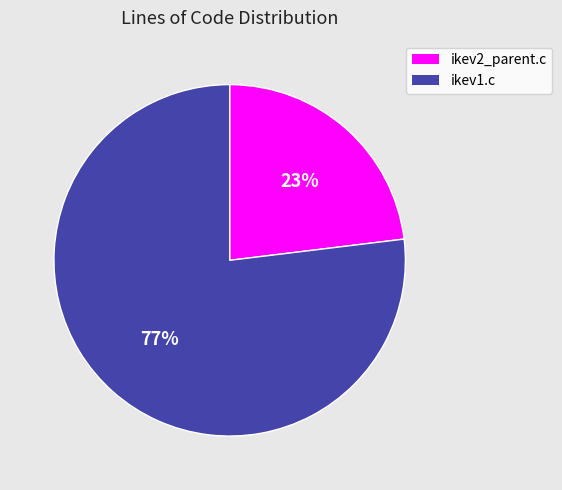

Between ikev1.c and ikev2_parent.c, which is larger?

ikev1.c